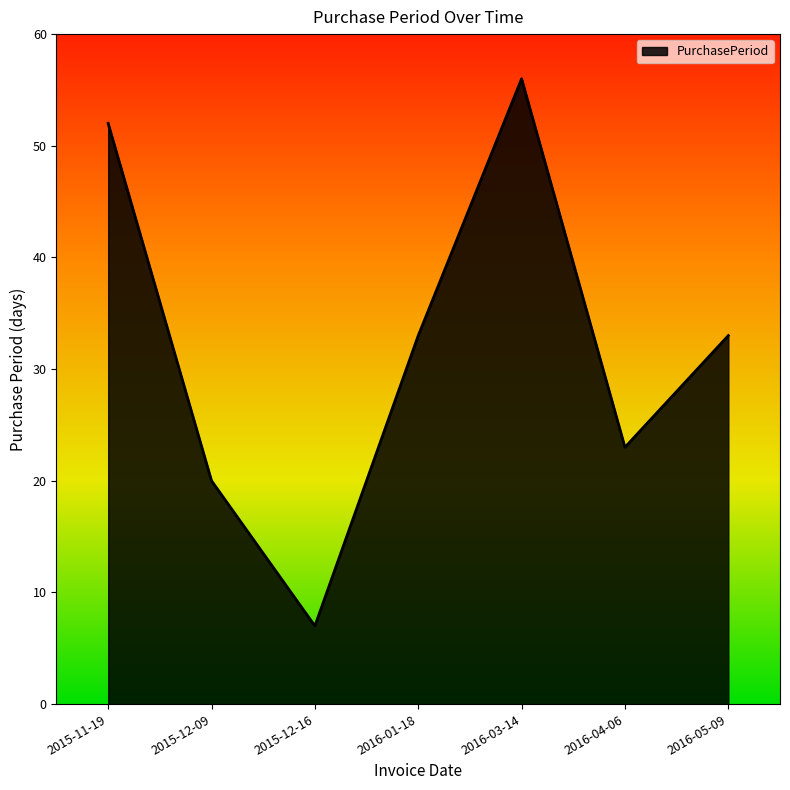

How many lines are shown in the chart?

1